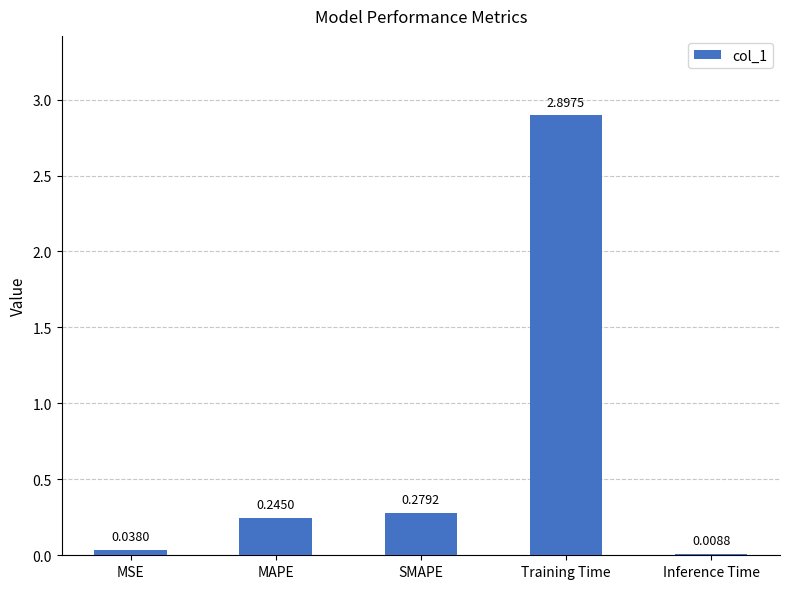

Which has a higher value, Inference Time or MSE?

MSE